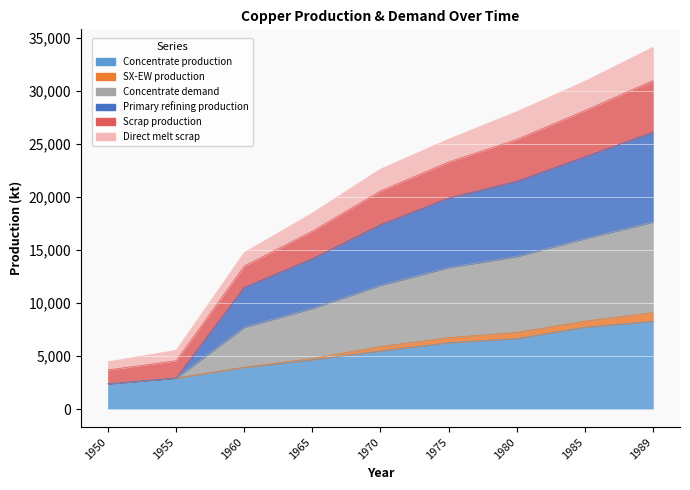

What is the difference between the highest and lowest values at 1960?

10809.1